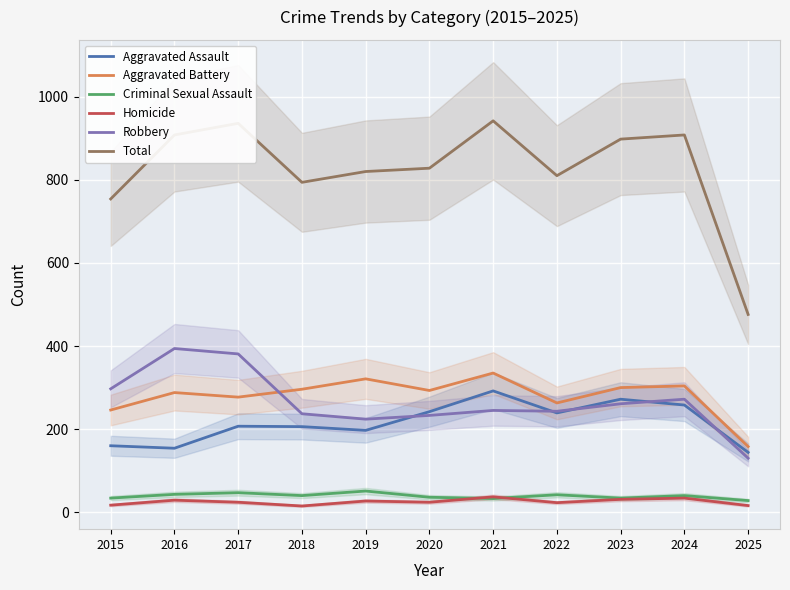

How many values in the Criminal Sexual Assault series are below 40?

5